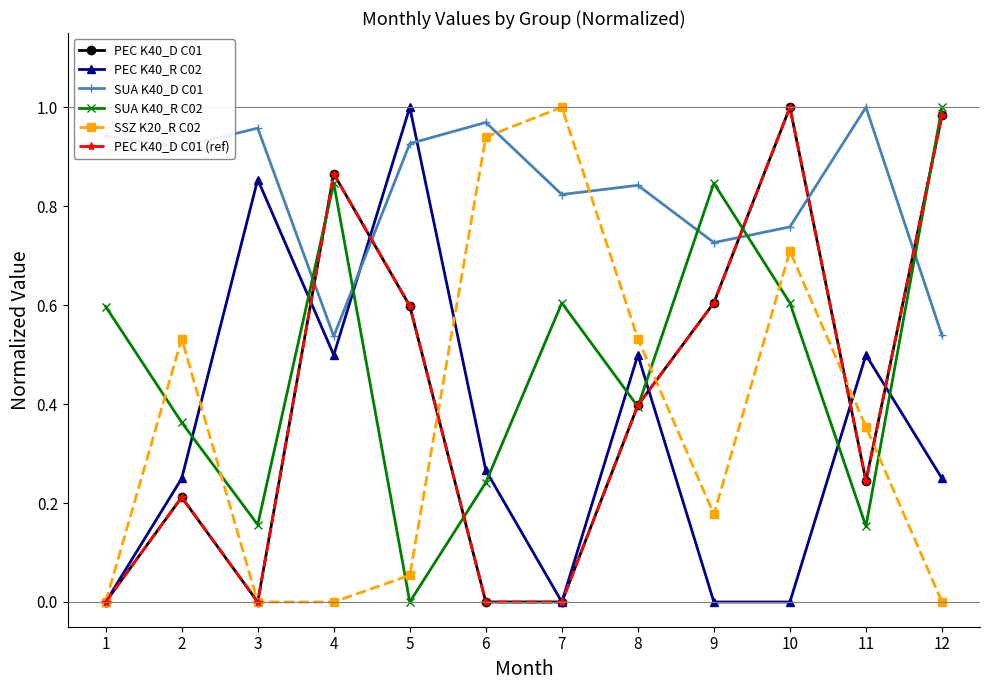

True or false: SUA K40_R C02 has a value of 0.1 at 8.

False